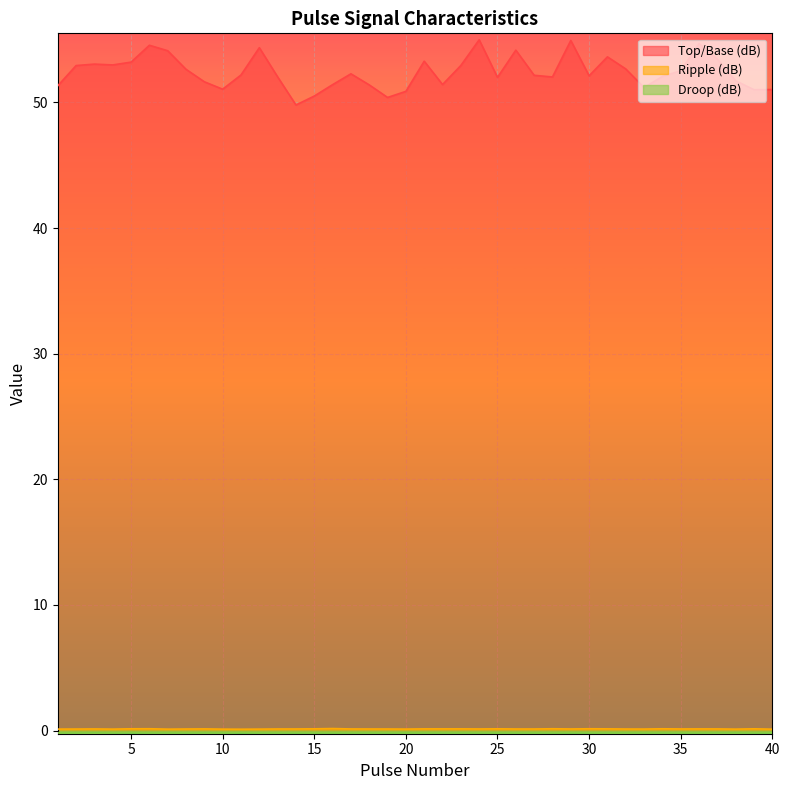

What are all the series names shown in the legend?

Top/Base (dB), Ripple (dB), Droop (dB)